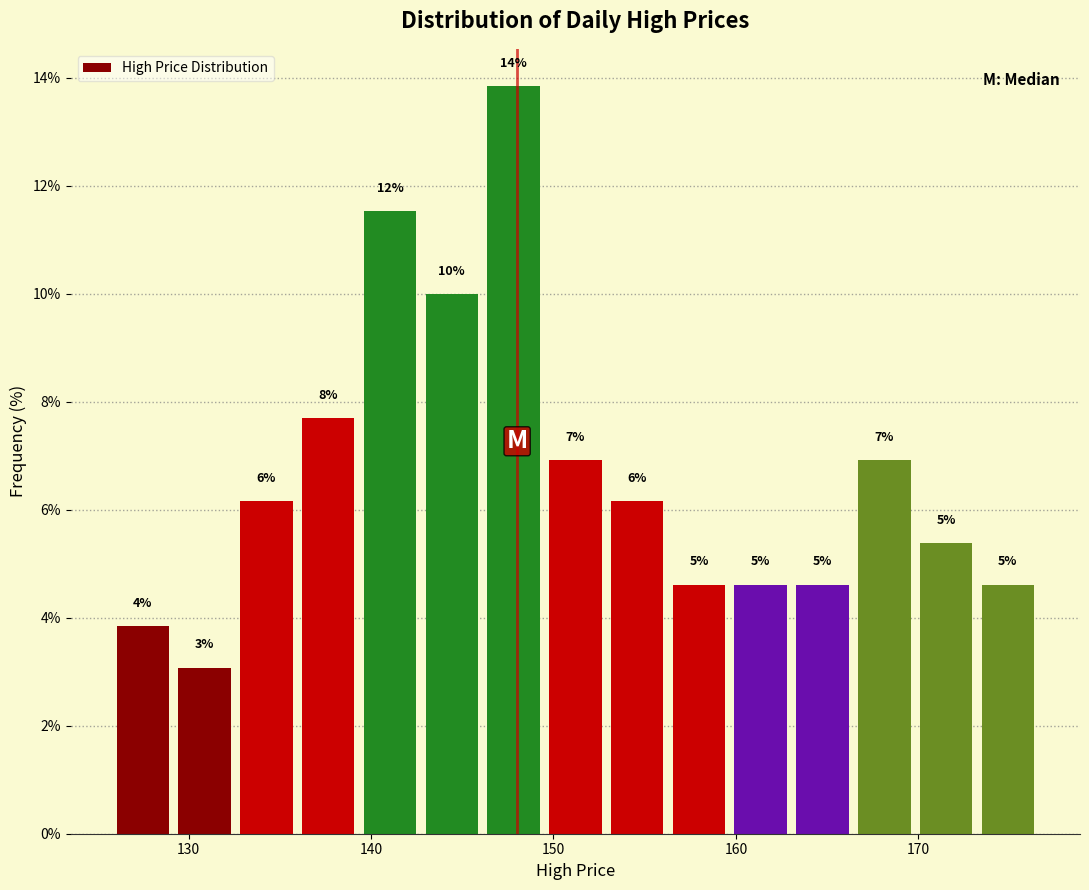

Around what value on the x-axis is the tallest bar? Give the approximate position of its centre, as read against the axis.

148